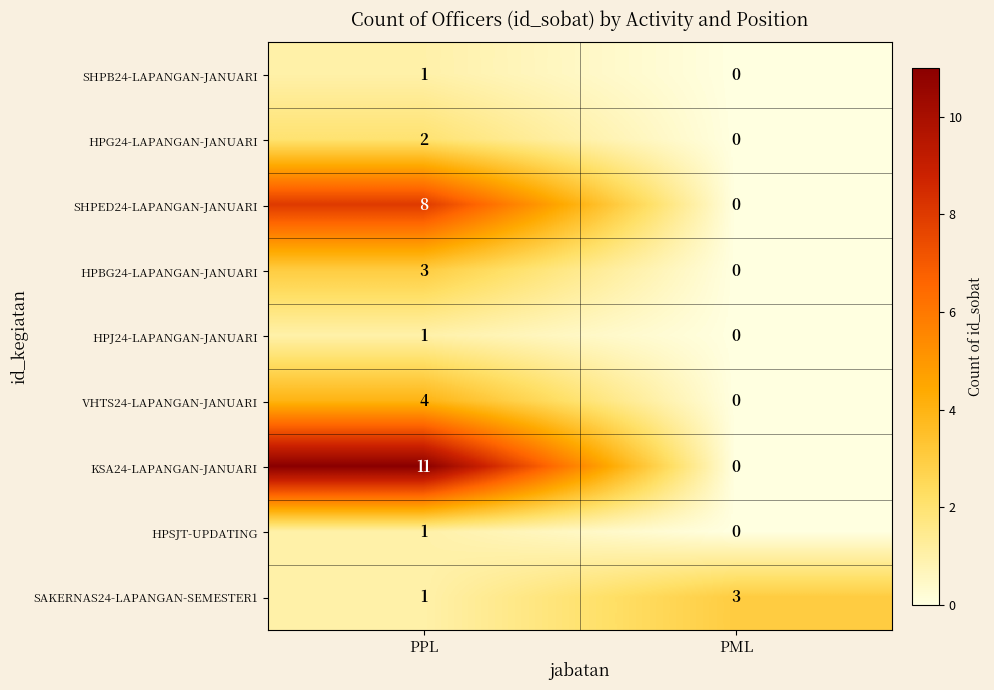

List the labels in order of SHPED24-LAPANGAN-JANUARI value, smallest first.

PML, PPL